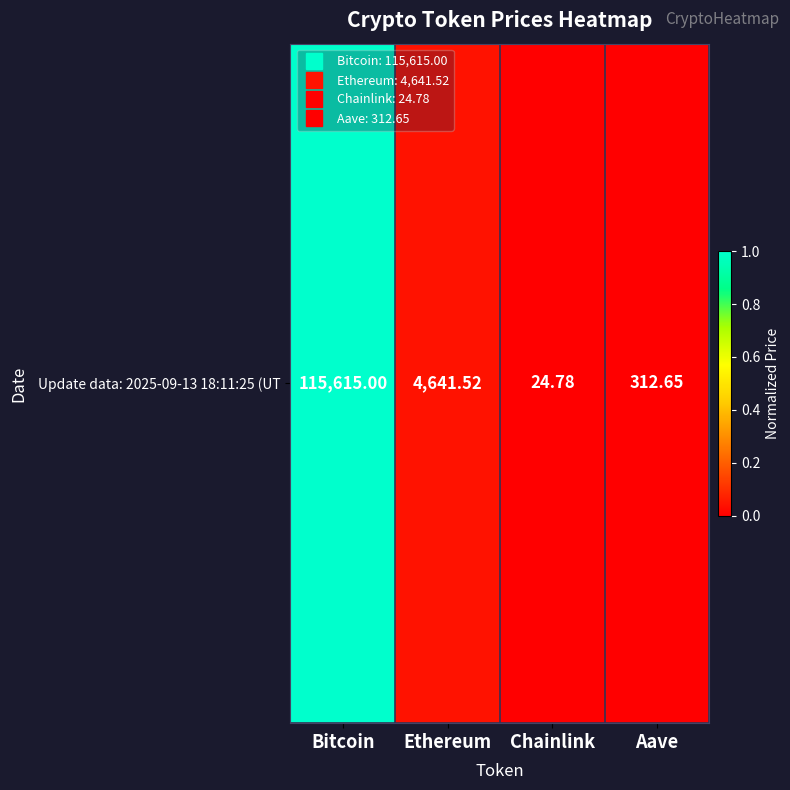

Which has a higher value, Chainlink or Bitcoin?

Bitcoin